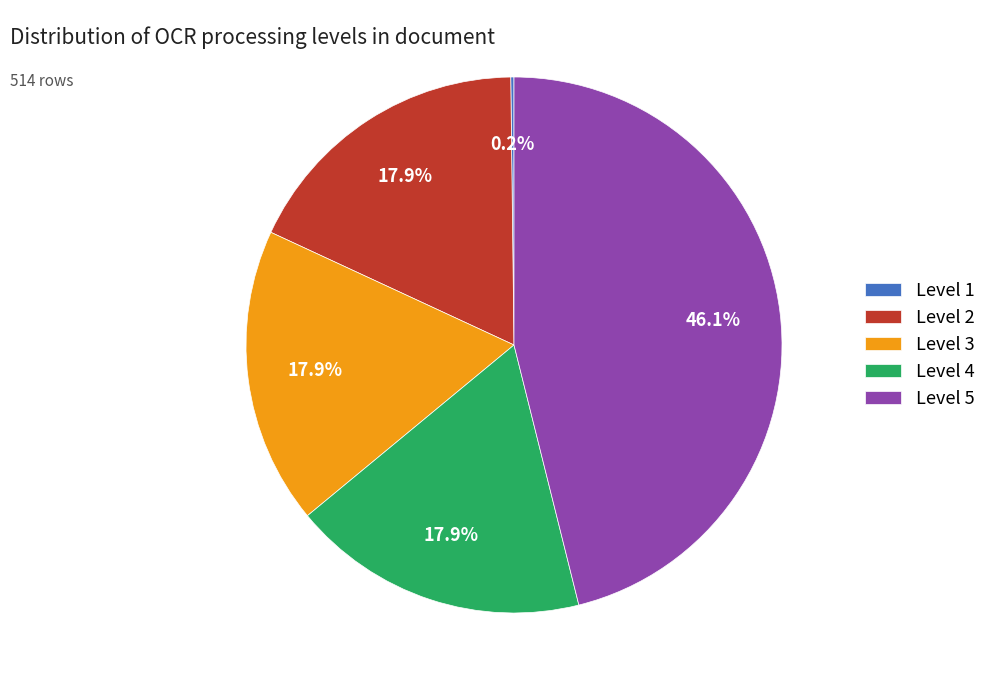

Is there any slice that represents more than half of the pie?

No